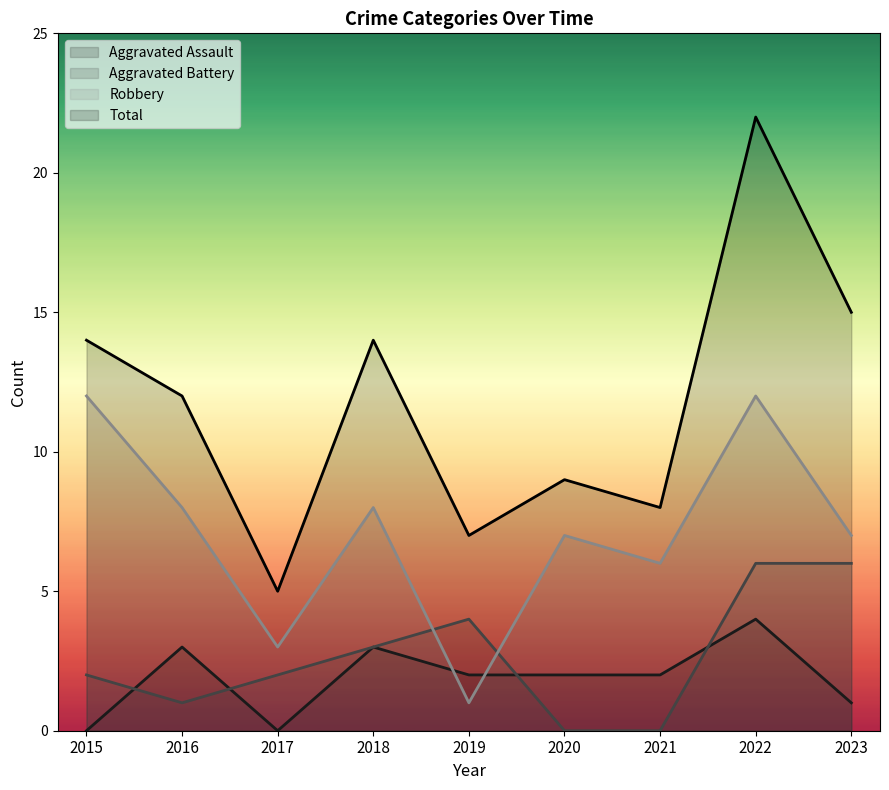

True or false: Total has a value of 12 at 2016.

True